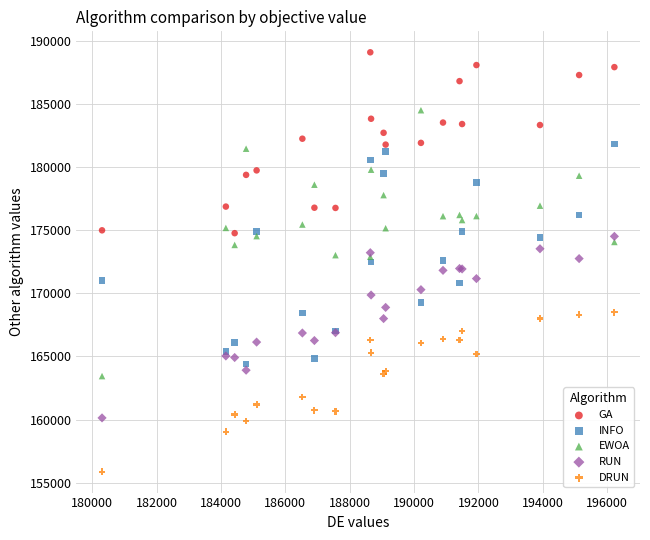

What is the X range (max minus min) for the scatter plot?

15919.4